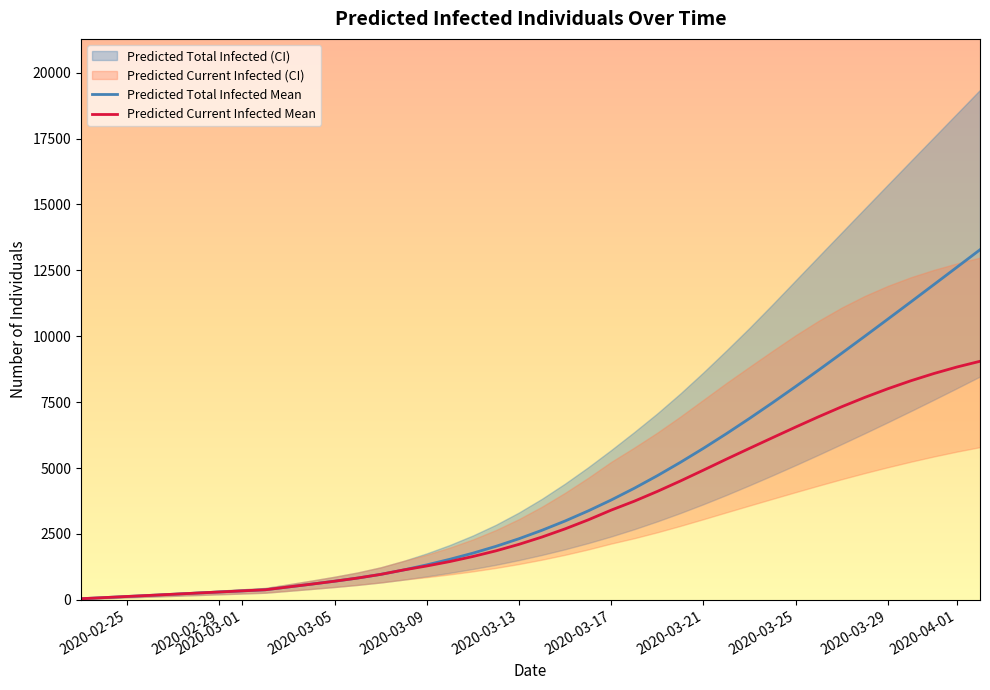

The value of Predicted Total Infected Mean at 2020-03-13 is 2319. True or false?

True